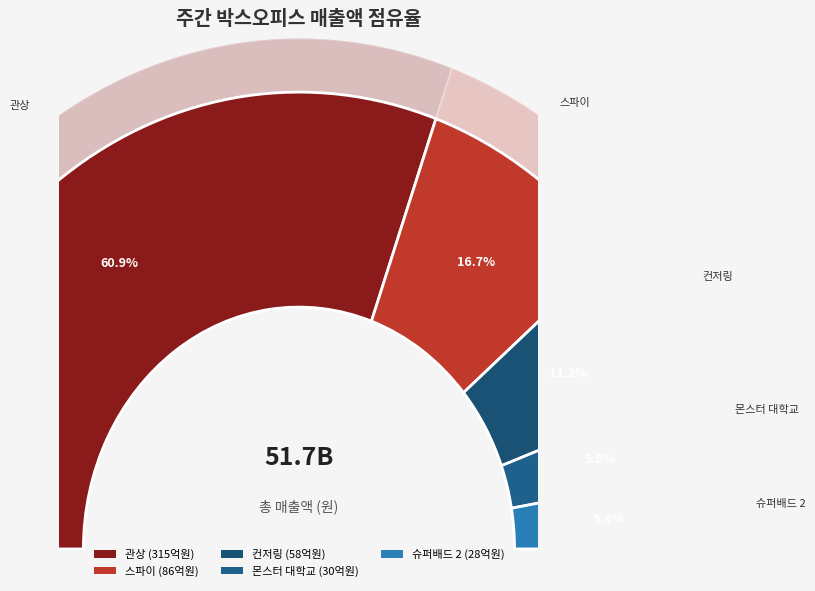

Rank the categories by value from highest to lowest.

관상, 스파이, 컨저링, 몬스터 대학교, 슈퍼배드 2